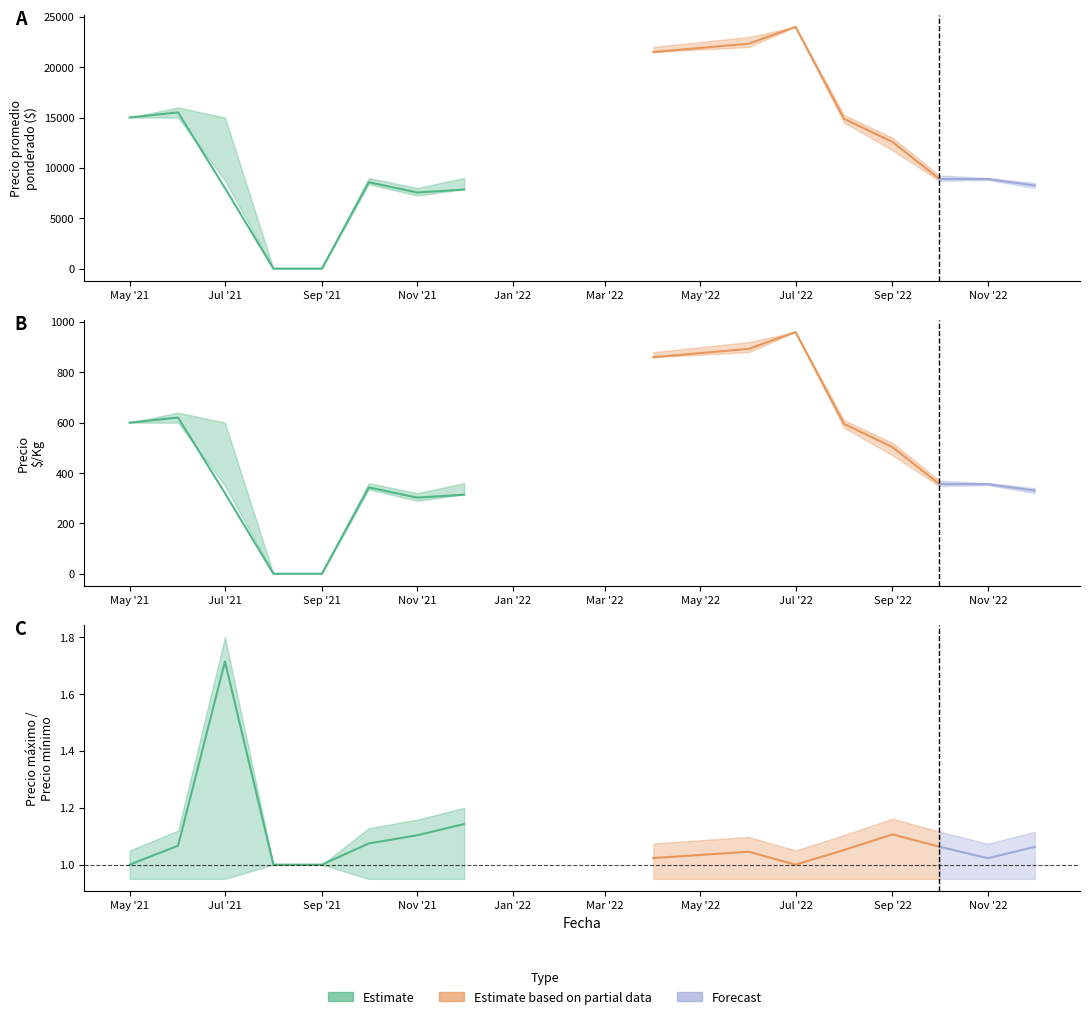

Where is the first local minimum for Precio minimo?

2021-11